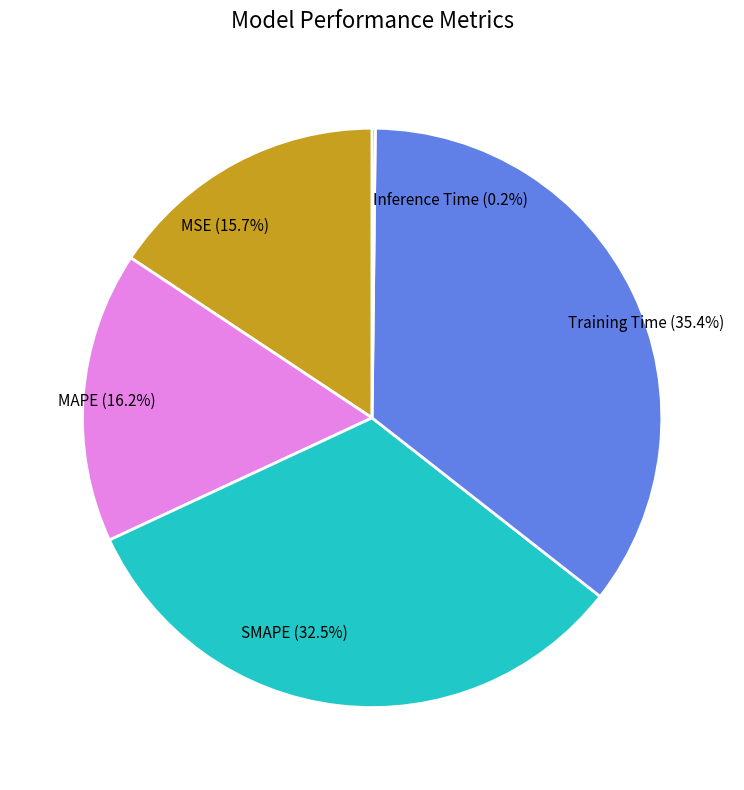

Is SMAPE (32.5%) the majority of the pie?

No